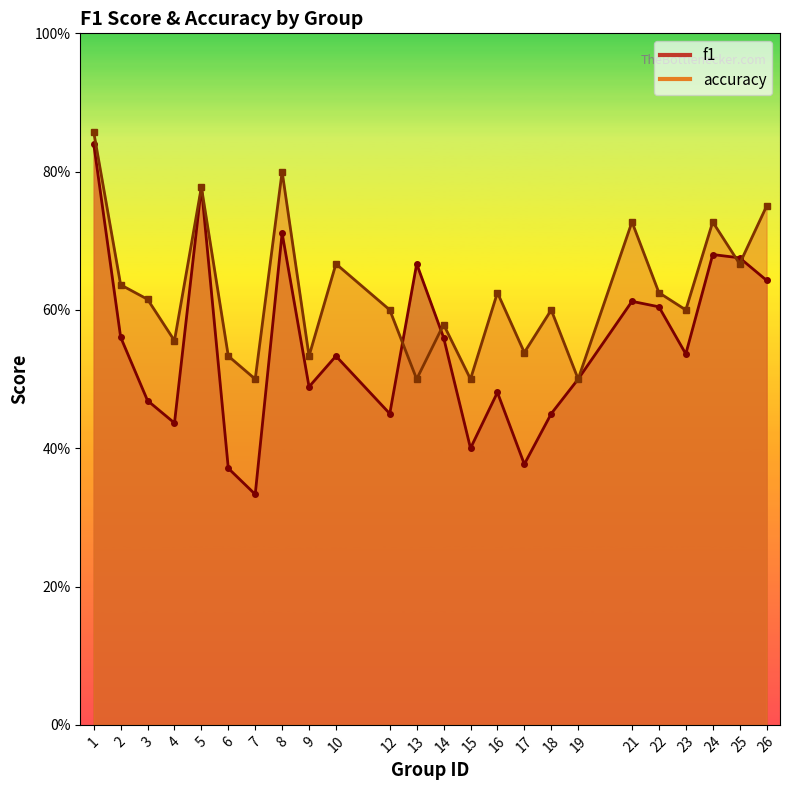

Which series has the largest range (max minus min)?

f1